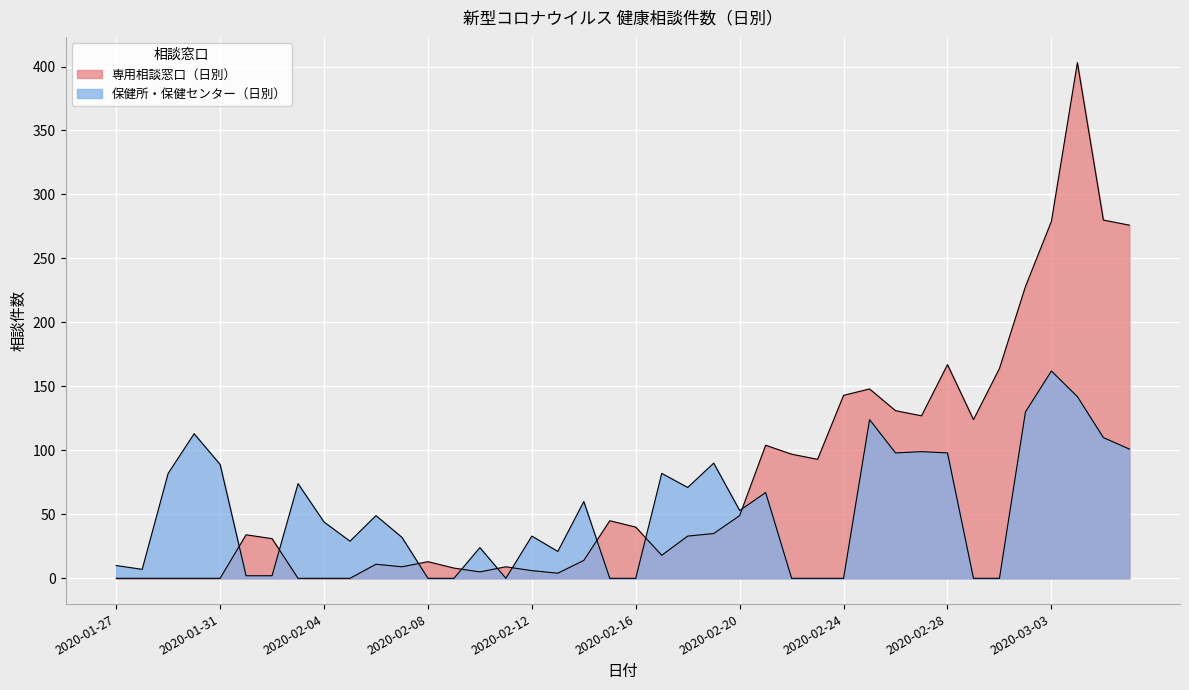

What is the label of the 3rd point from the left?

2020-01-29